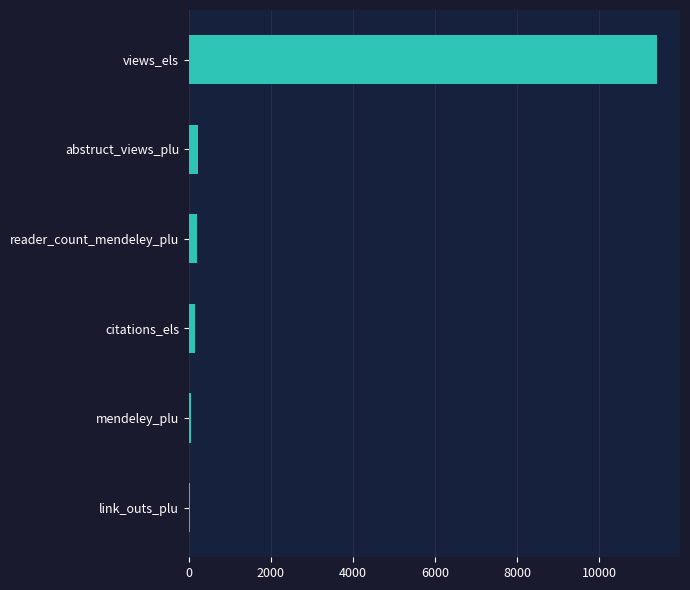

True or false: the data shows 11406 at views_els.

True